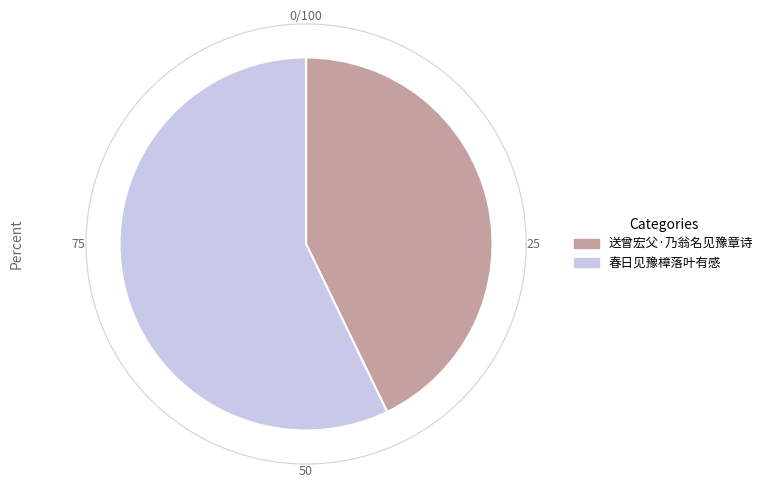

Which has a higher value, 送曾宏父·乃翁名见豫章诗 or 春日见豫樟落叶有感?

春日见豫樟落叶有感